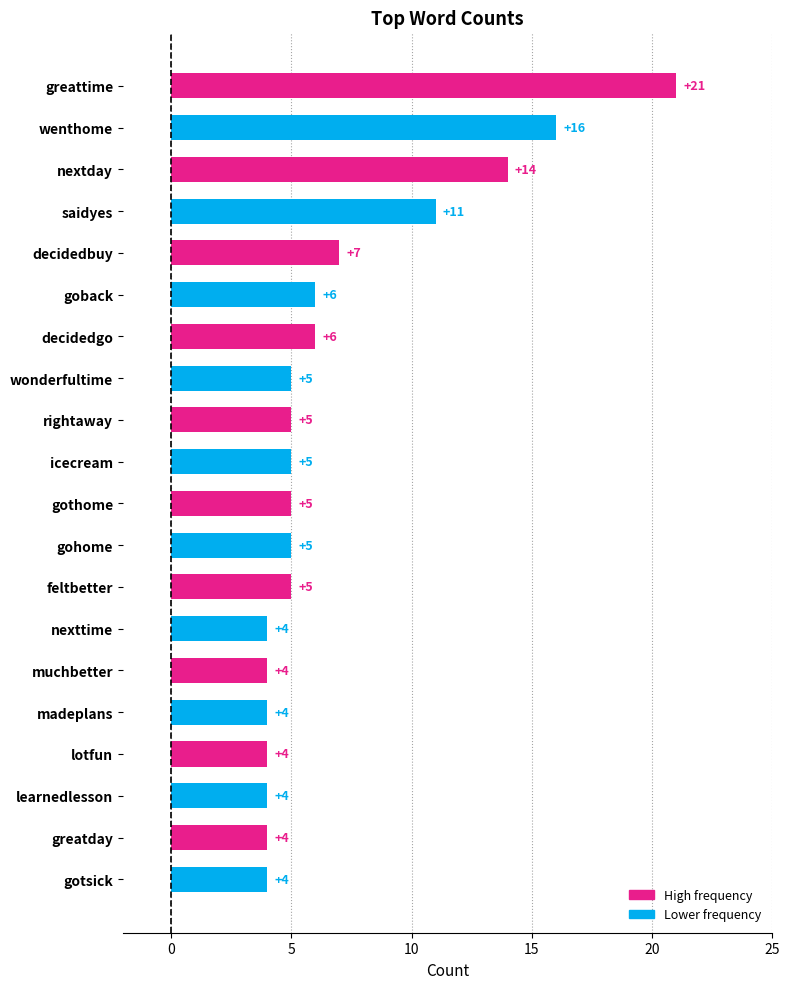

What is the greatest value displayed?

21